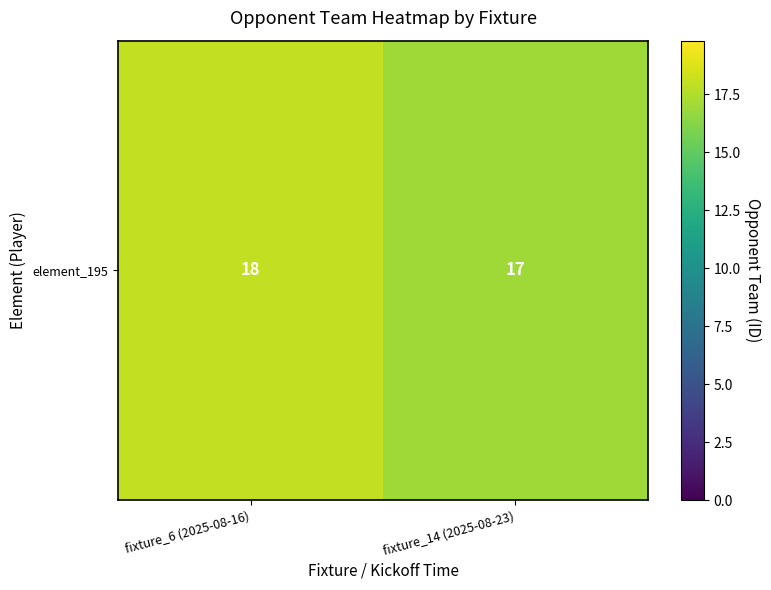

How many values are between 17 and 18?

2